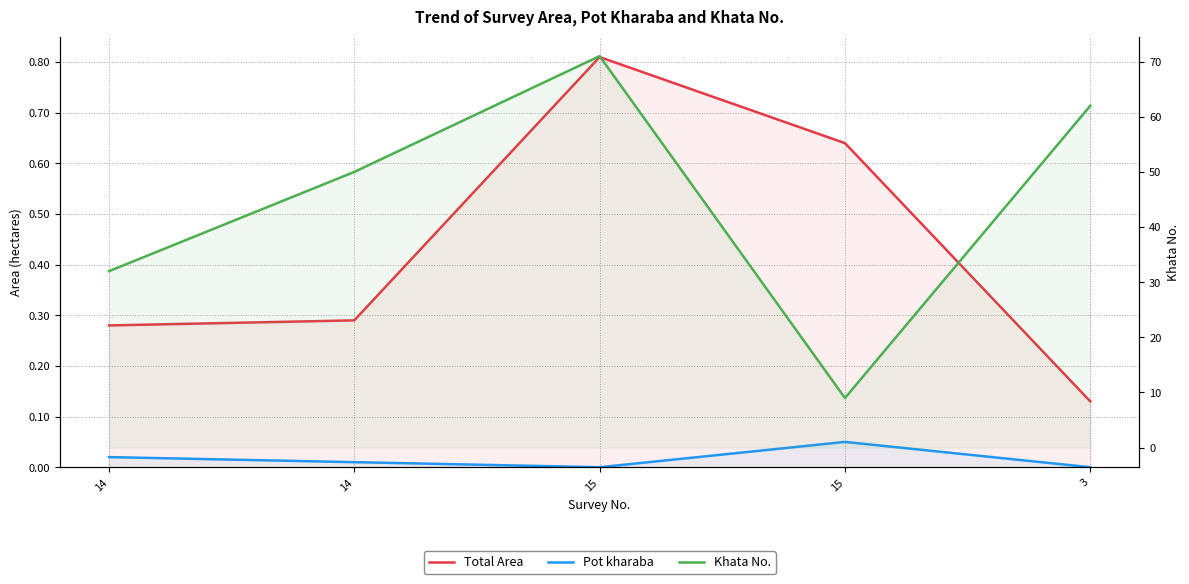

Is the value of Total Area at 15 greater than the value of Khata No. at 15?

No